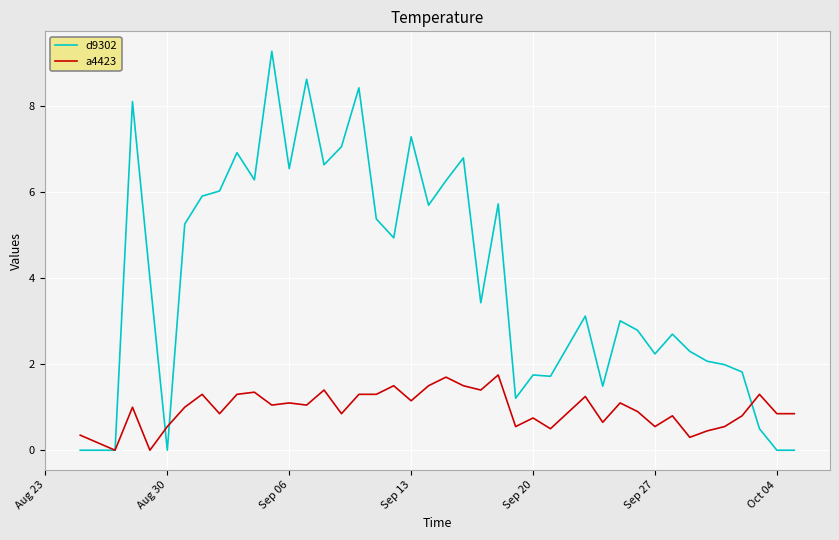

Which series has the largest total across all categories?

d9302